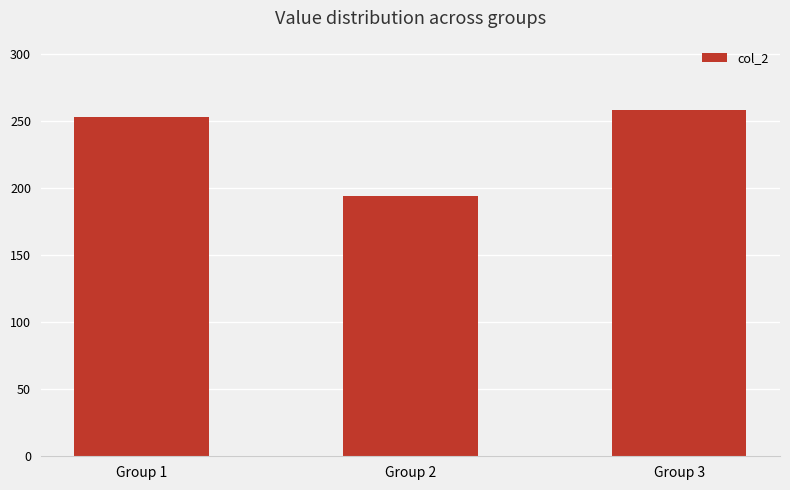

What is the sum of the values at Group 3 and Group 1?

511.3